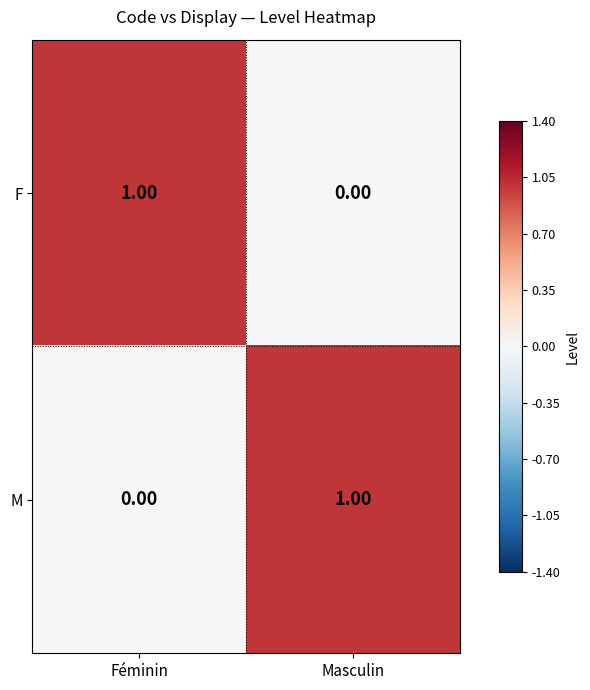

Where is F nearest to the value 0?

Masculin